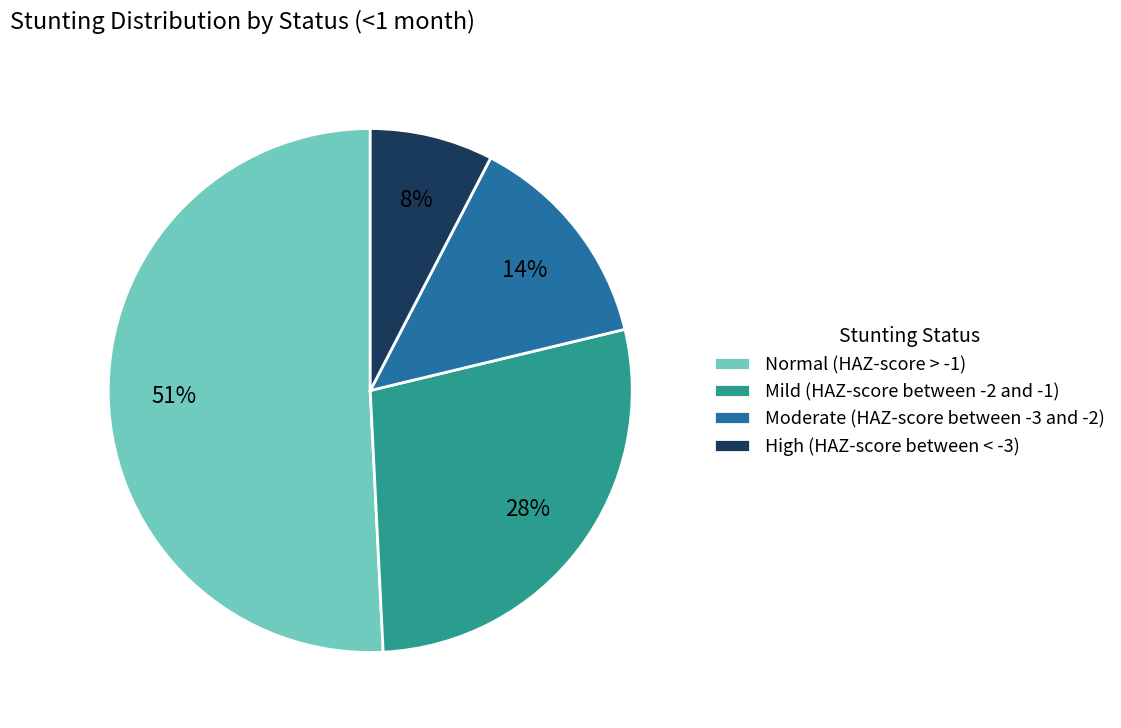

Is it true that Normal (HAZ-score > -1) is 51% of the pie?

True